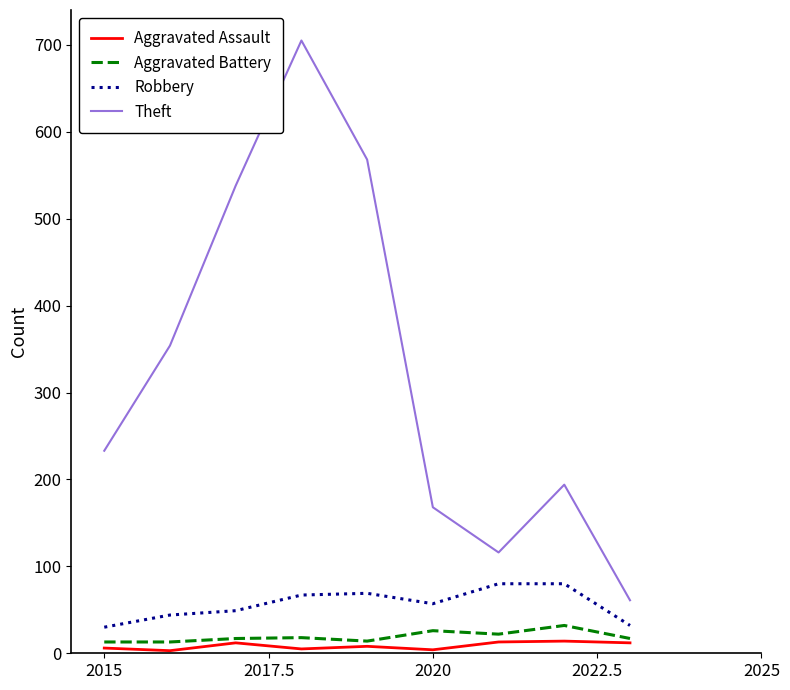

Which series has the largest total across all categories?

Theft